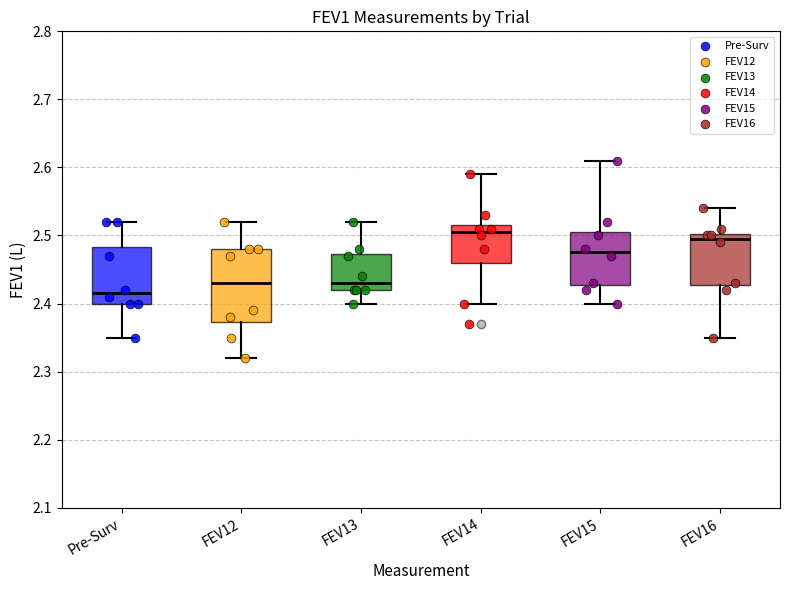

Which box is the tallest, from its lower edge to its upper edge?

FEV12